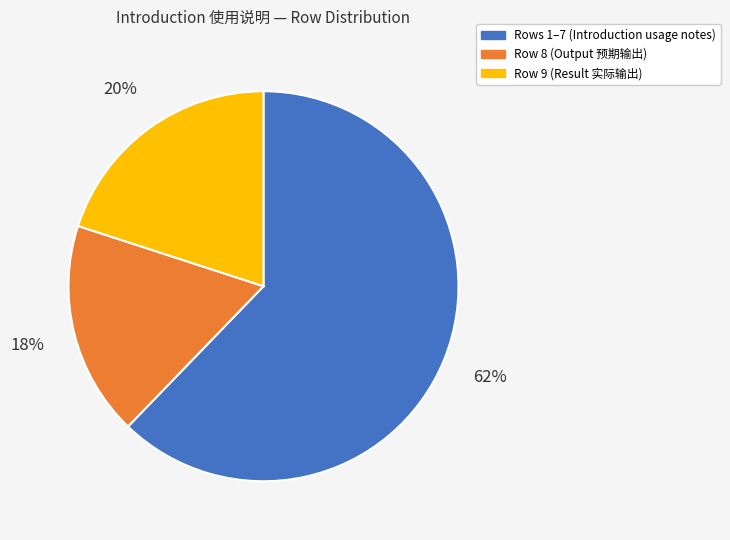

To the nearest percent, what portion does Rows 1–7 (Introduction usage notes) represent?

62%